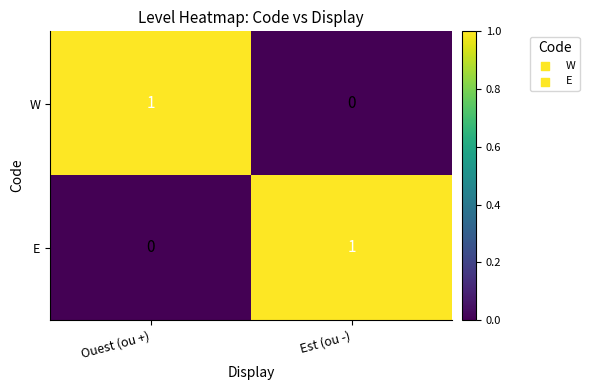

Reading left to right, extract all data points from this chart.

W: 1	0
E: 0	1